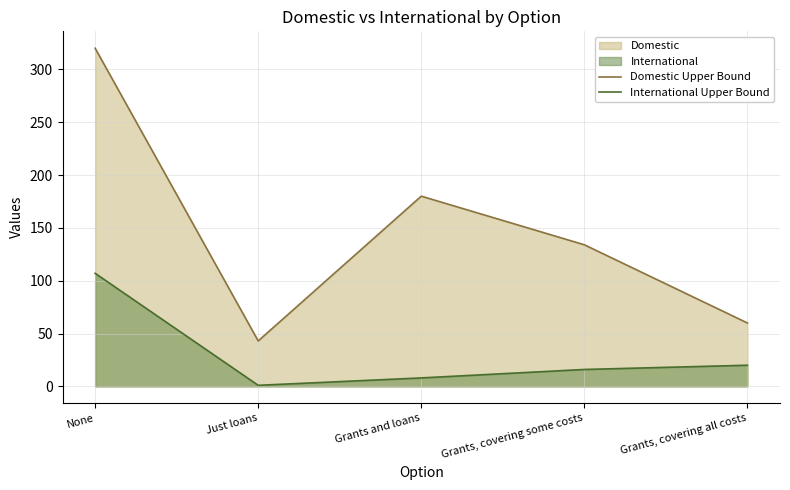

Is it true that Domestic Upper Bound equals 134 at Grants, covering some costs?

True